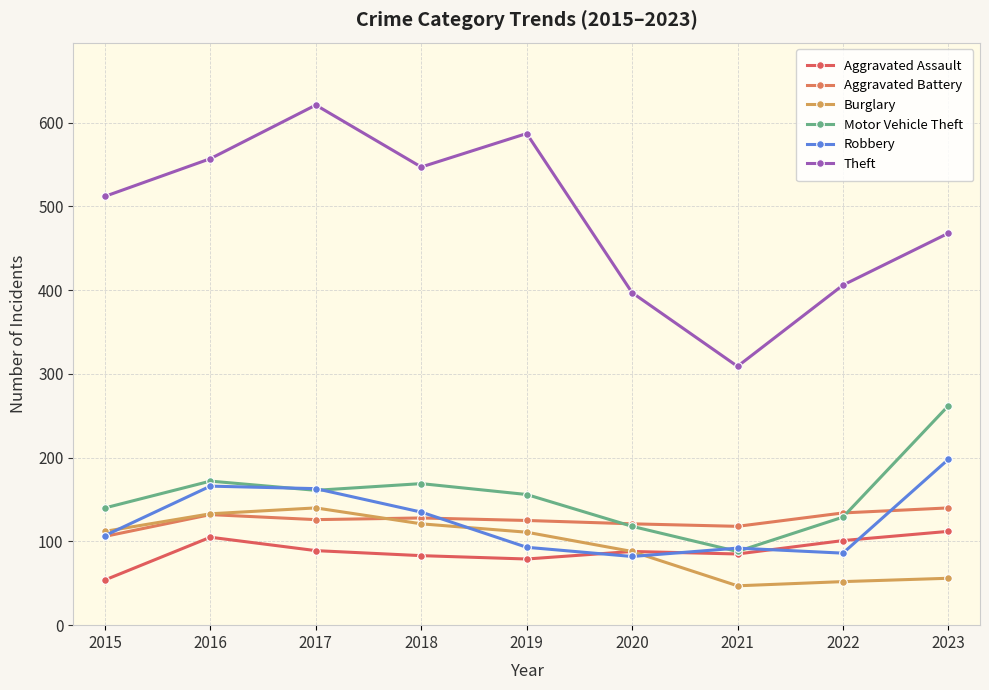

Reading right to left, extract all data points from this chart.

Aggravated Assault: 112	101	85	88	79	83	89	105	54
Aggravated Battery: 140	134	118	121	125	128	126	132	106
Burglary: 56	52	47	88	111	121	140	133	112
Motor Vehicle Theft: 262	129	88	118	156	169	161	172	140
Robbery: 198	86	92	82	93	135	163	166	107
Theft: 468	406	309	397	587	547	621	557	512